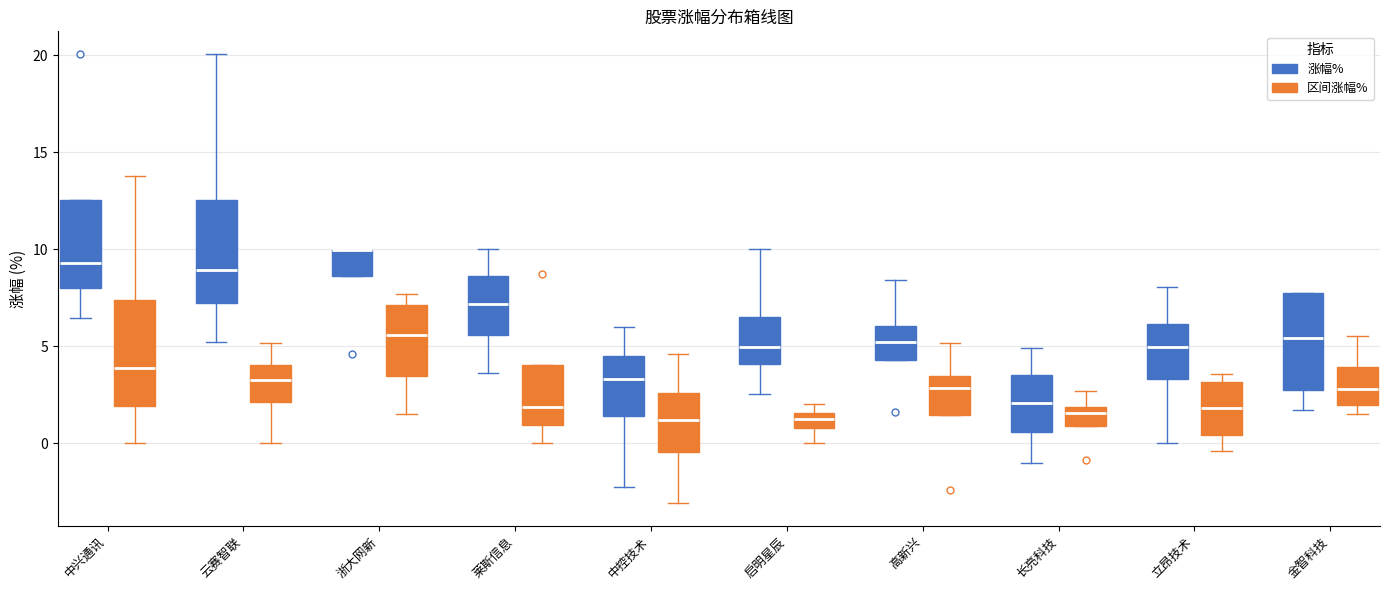

Reading left to right, transcribe this box plot: for each box, give where its median line is, the range the box spans, and where its two whiskers end, as read against the y-axis. The values are not printed on the chart, so give them approximately, as read against the axis.

中兴通讯 (涨幅%): median 9.5, box 8.0 to 12.5, whiskers 6.5 to 12.5
中兴通讯 (区间涨幅%): median 4.0, box 2.0 to 7.5, whiskers 0.0 to 14.0
云赛智联 (涨幅%): median 9.0, box 7.0 to 12.5, whiskers 5.0 to 20.0
云赛智联 (区间涨幅%): median 3.5, box 2.0 to 4.0, whiskers 0.0 to 5.0
浙大网新 (涨幅%): median 10.0 (drawn on the box's upper edge), box 8.5 to 10.0, whiskers 8.5 to 10.0
浙大网新 (区间涨幅%): median 5.5, box 3.5 to 7.0, whiskers 1.5 to 7.5
莱斯信息 (涨幅%): median 7.0, box 5.5 to 8.5, whiskers 3.5 to 10.0
莱斯信息 (区间涨幅%): median 2.0, box 1.0 to 4.0, whiskers 0.0 to 4.0
中控技术 (涨幅%): median 3.5, box 1.5 to 4.5, whiskers -2.0 to 6.0
中控技术 (区间涨幅%): median 1.0, box -0.5 to 2.5, whiskers -3.0 to 4.5
启明星辰 (涨幅%): median 5.0, box 4.0 to 6.5, whiskers 2.5 to 10.0
启明星辰 (区间涨幅%): median 1.0 (inside the box), box 1.0 to 1.5, whiskers 0.0 to 2.0
高新兴 (涨幅%): median 5.0, box 4.5 to 6.0, whiskers 4.5 to 8.5
高新兴 (区间涨幅%): median 3.0, box 1.5 to 3.5, whiskers 1.5 to 5.0
长亮科技 (涨幅%): median 2.0, box 0.5 to 3.5, whiskers -1.0 to 5.0
长亮科技 (区间涨幅%): median 1.5, box 1.0 to 2.0, whiskers 1.0 to 2.5
立昂技术 (涨幅%): median 5.0, box 3.5 to 6.0, whiskers 0.0 to 8.0
立昂技术 (区间涨幅%): median 2.0, box 0.5 to 3.0, whiskers -0.5 to 3.5
金智科技 (涨幅%): median 5.5, box 3.0 to 7.5, whiskers 1.5 to 8.0
金智科技 (区间涨幅%): median 3.0, box 2.0 to 4.0, whiskers 1.5 to 5.5